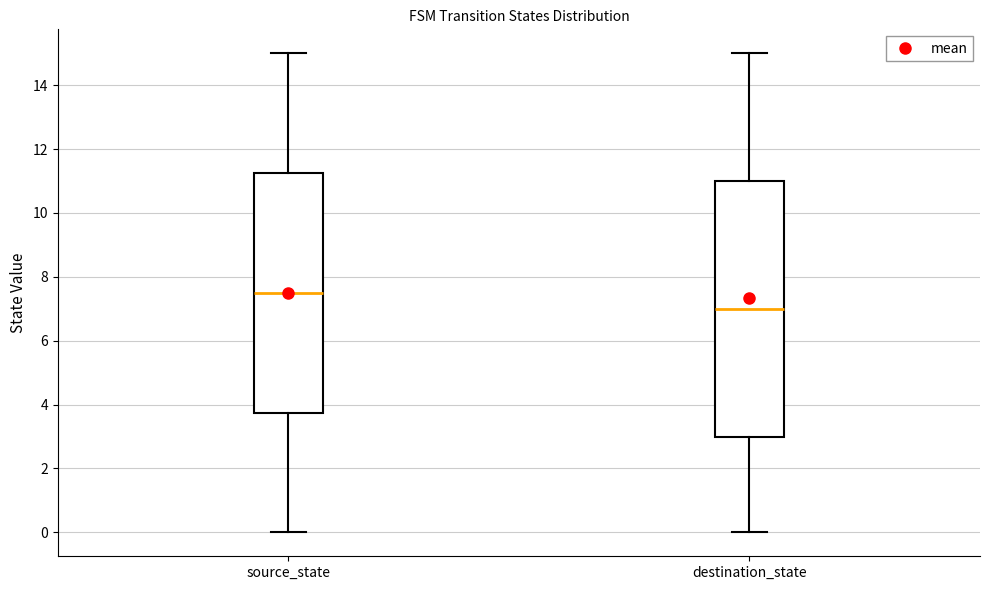

Which box's median line is the highest?

source_state